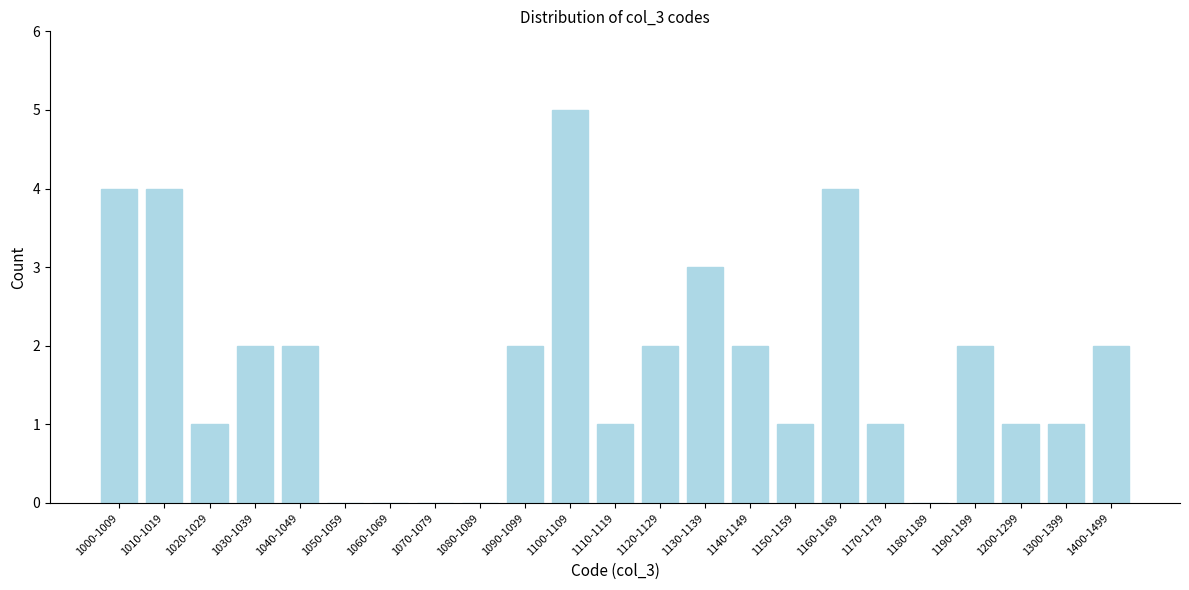

Reading left to right, what are all the values shown in this chart?

1000-1009=4	1010-1019=4	1020-1029=1	1030-1039=2	1040-1049=2	1050-1059=0	1060-1069=0	1070-1079=0	1080-1089=0	1090-1099=2	1100-1109=5	1110-1119=1	1120-1129=2	1130-1139=3	1140-1149=2	1150-1159=1	1160-1169=4	1170-1179=1	1180-1189=0	1190-1199=2	1200-1299=1	1300-1399=1	1400-1499=2